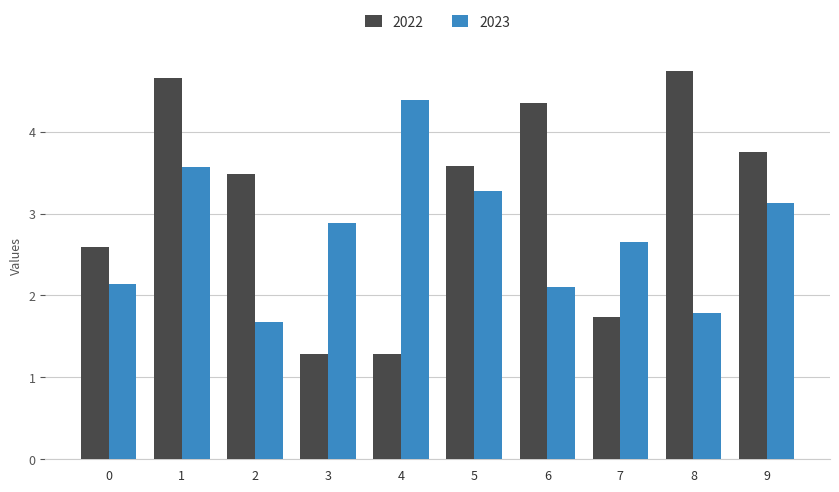

Rank the series at 1 from highest to lowest value.

2022, 2023